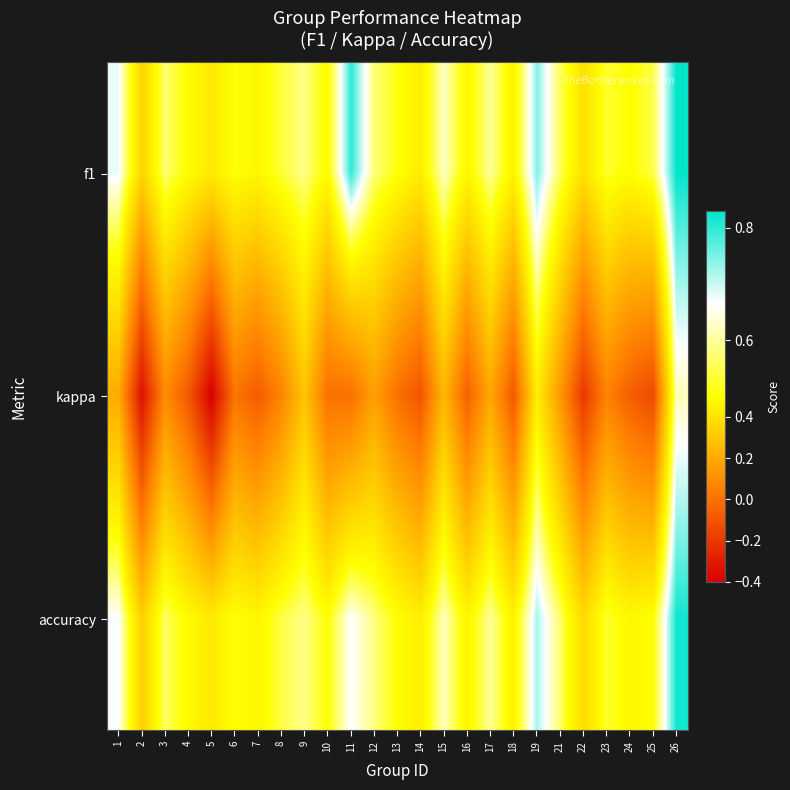

At how many categories does at least one series exceed 0?

25